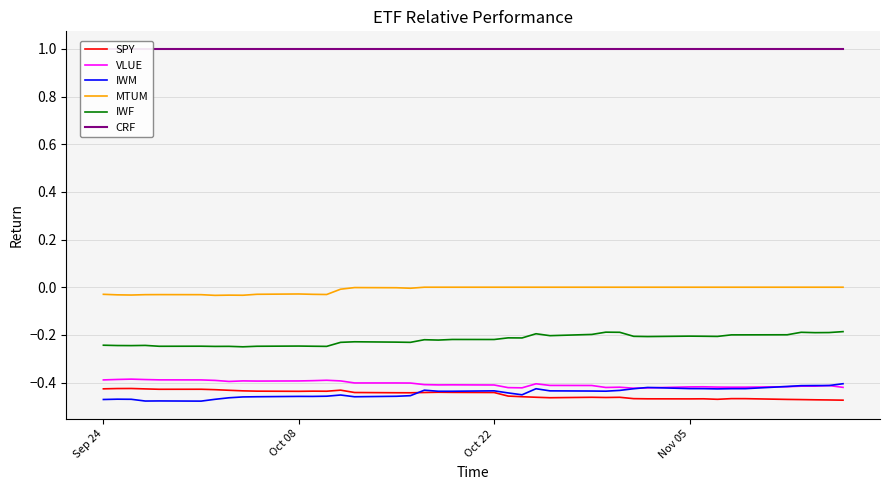

True or false: MTUM and IWM intersect in this chart.

False